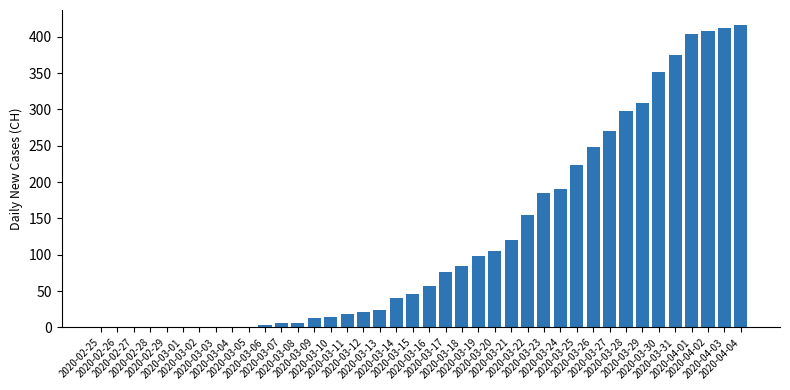

What is the approximate value at 2020-03-21, to the nearest 50?

100